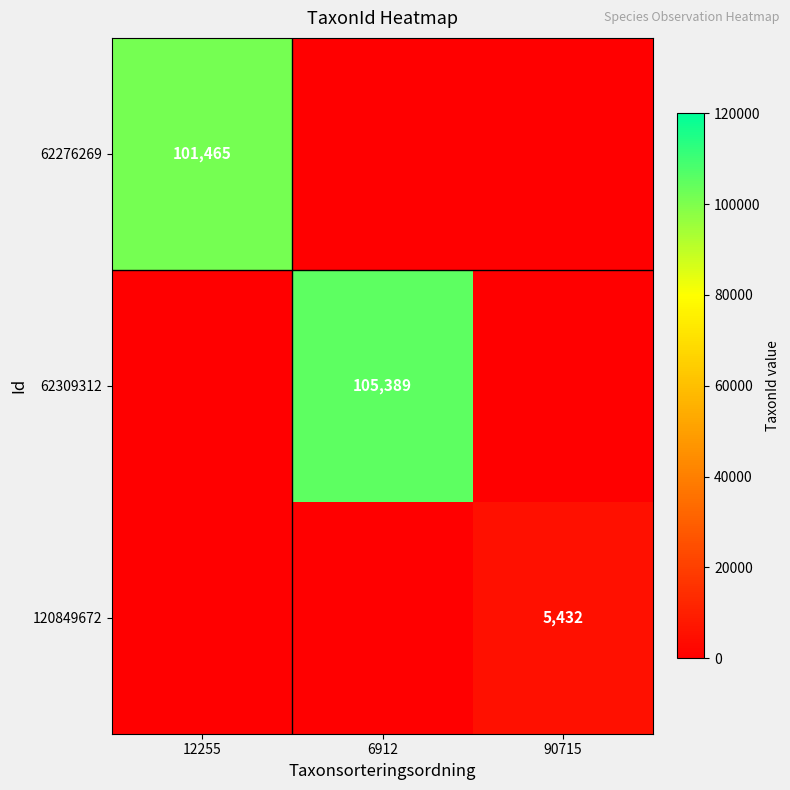

True or false: 62276269 has a value of 161696 at 12255.

False